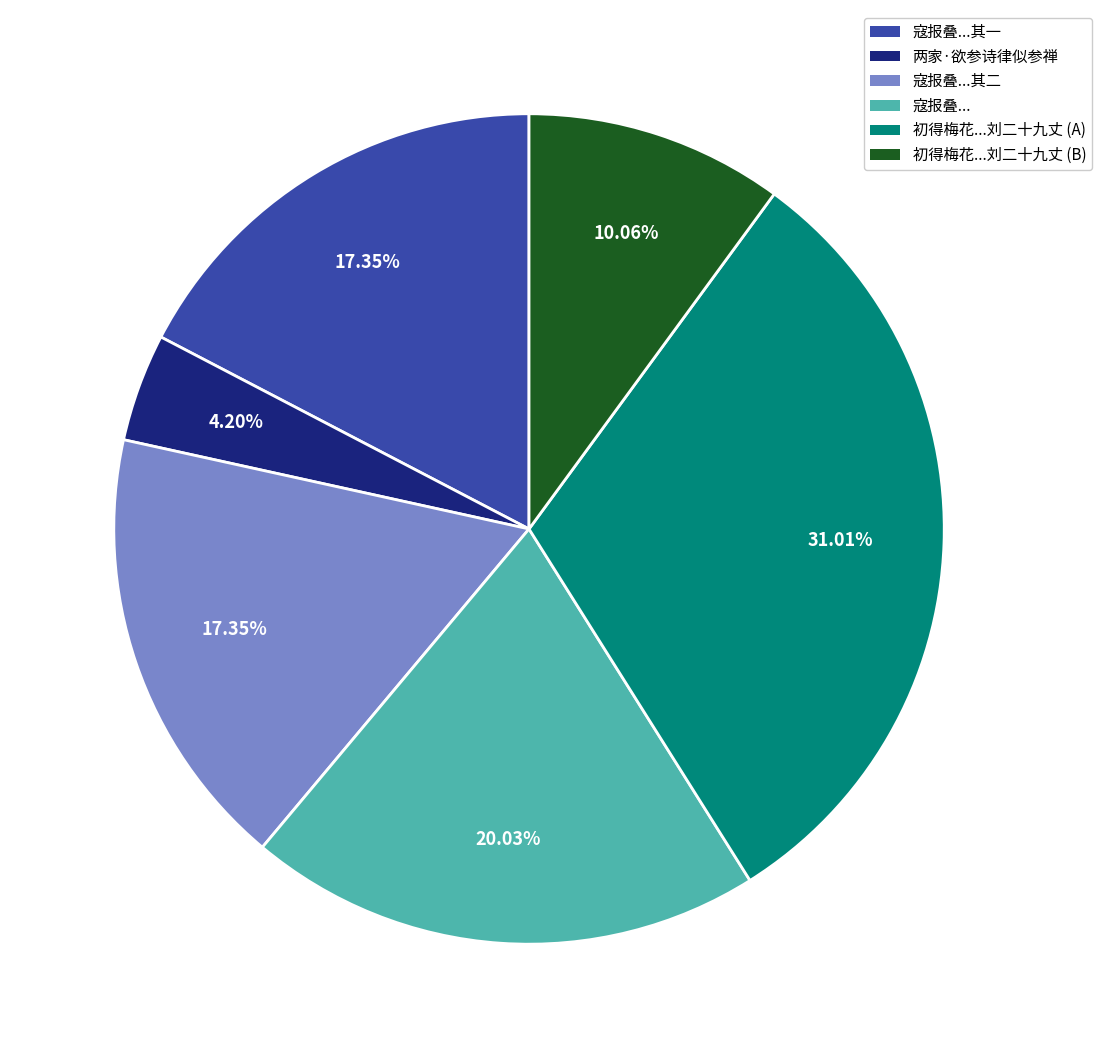

To the nearest percent, what is the difference between the largest and smallest slice percentages?

27%